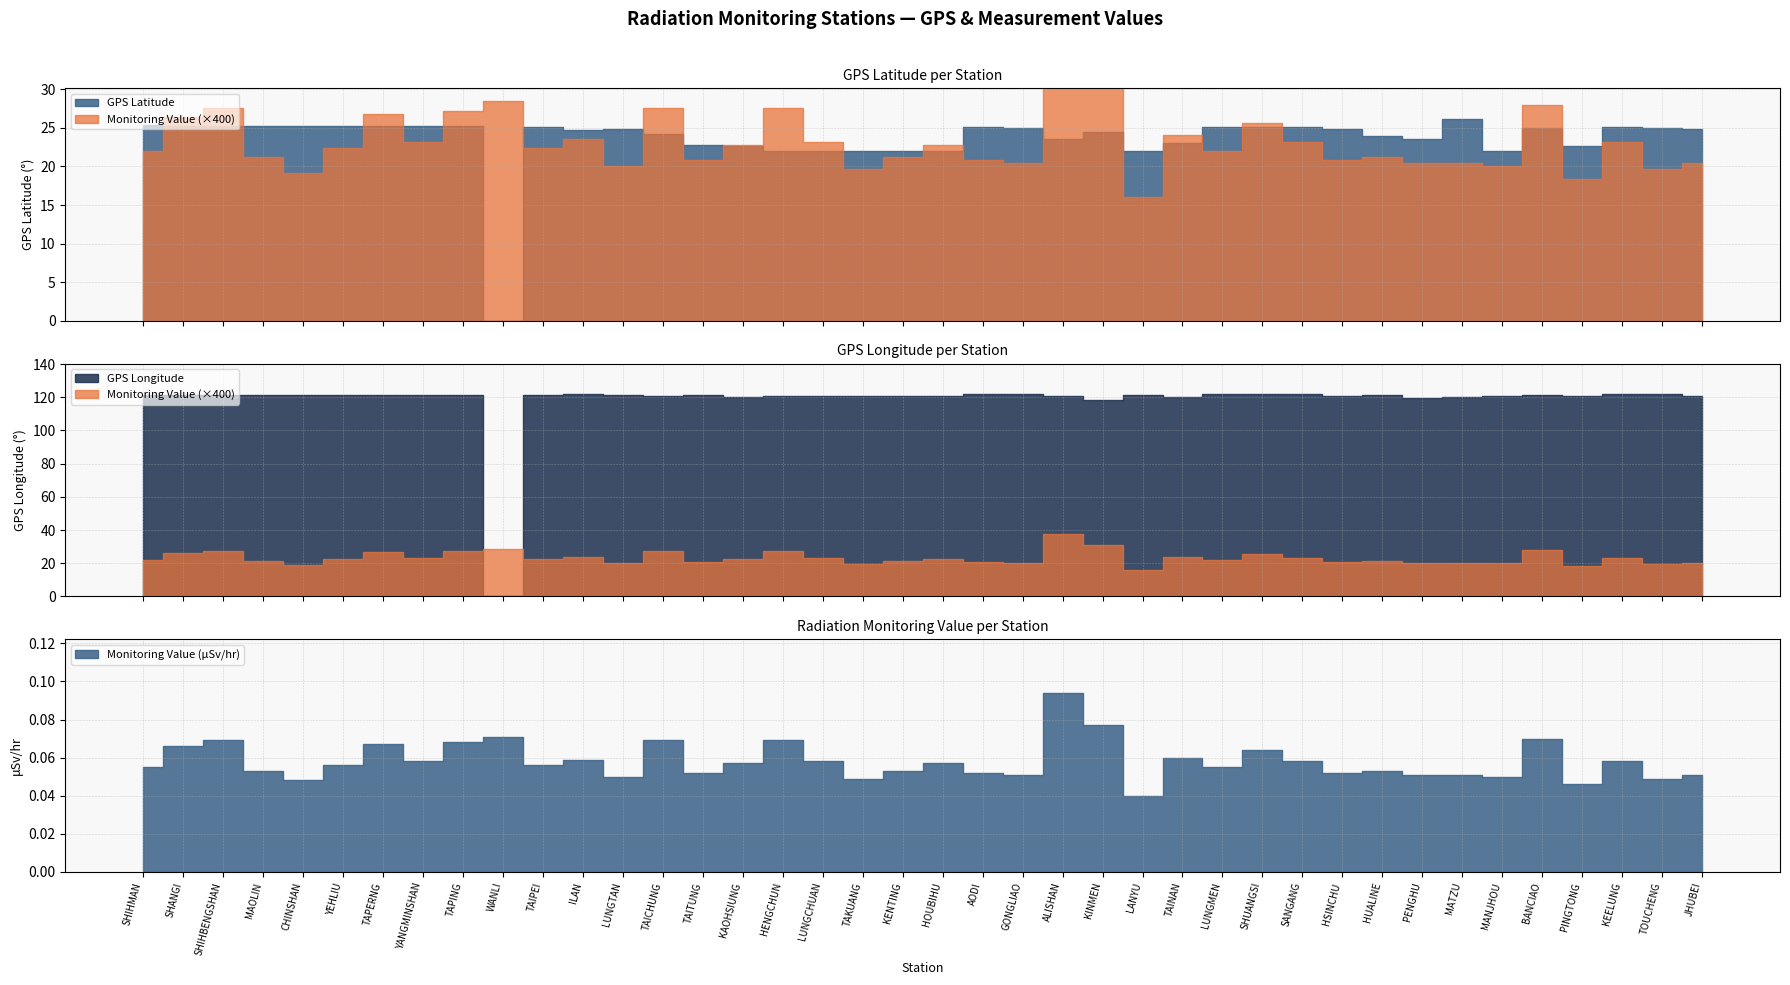

Reading left to right, what are all the values shown in this chart?

GPS Latitude: 25.3	25.2	25.3	25.3	25.2	25.2	25.2	25.2	25.2	0.0	25.1	24.8	24.8	24.1	22.8	22.6	22.0	22.0	21.9	21.9	21.9	25.1	25.0	23.5	24.4	22.1	23.0	25.0	25.0	25.1	24.8	24.0	23.6	26.2	22.0	25.0	22.7	25.1	24.9	24.8
GPS Longitude: 121.6	121.5	121.6	121.6	121.6	121.7	121.7	121.5	121.6	0.0	121.6	121.8	121.2	120.7	121.2	120.3	120.8	120.7	120.7	120.8	120.7	121.9	121.9	120.8	118.3	121.5	120.2	121.9	121.9	121.9	121.0	121.6	119.6	119.9	120.8	121.4	120.5	121.7	121.9	121.0
Monitoring Value (μSv/hr): 0.1	0.1	0.1	0.1	0.0	0.1	0.1	0.1	0.1	0.1	0.1	0.1	0.1	0.1	0.1	0.1	0.1	0.1	0.0	0.1	0.1	0.1	0.1	0.1	0.1	0.0	0.1	0.1	0.1	0.1	0.1	0.1	0.1	0.1	0.1	0.1	0.0	0.1	0.0	0.1